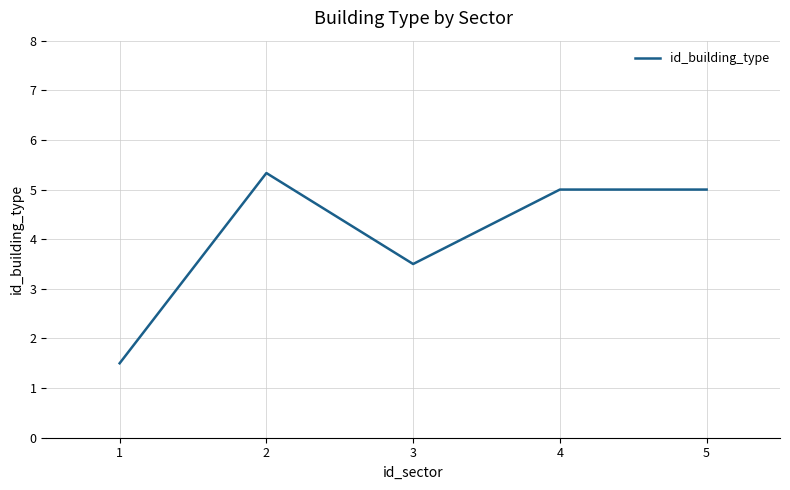

The value at 3 is 3.5. True or false?

True